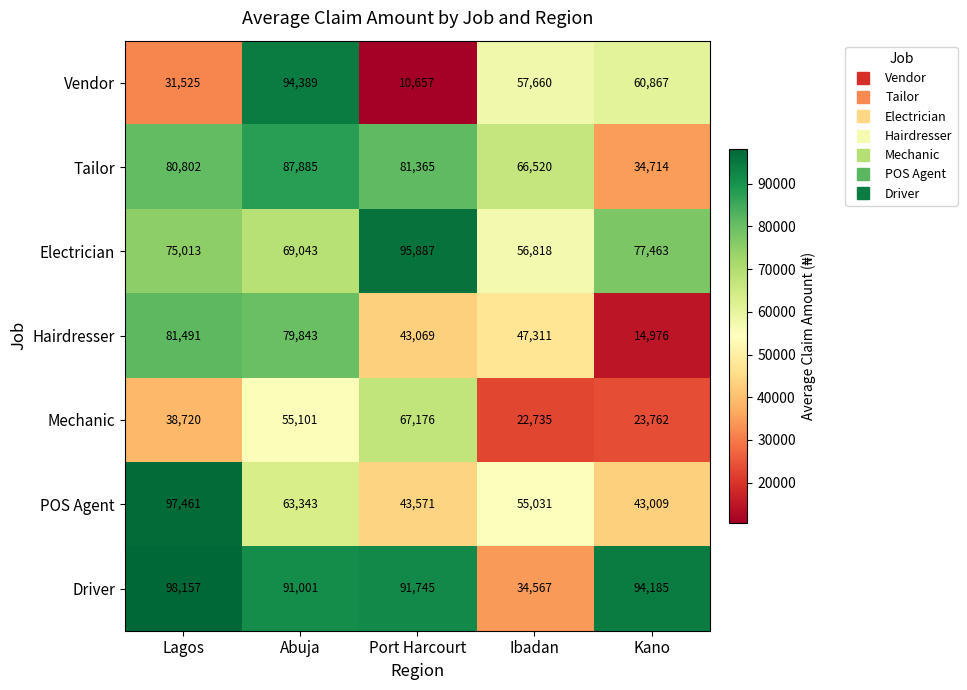

Rank the series at Port Harcourt from lowest to highest value.

Vendor, Hairdresser, POS Agent, Mechanic, Tailor, Driver, Electrician